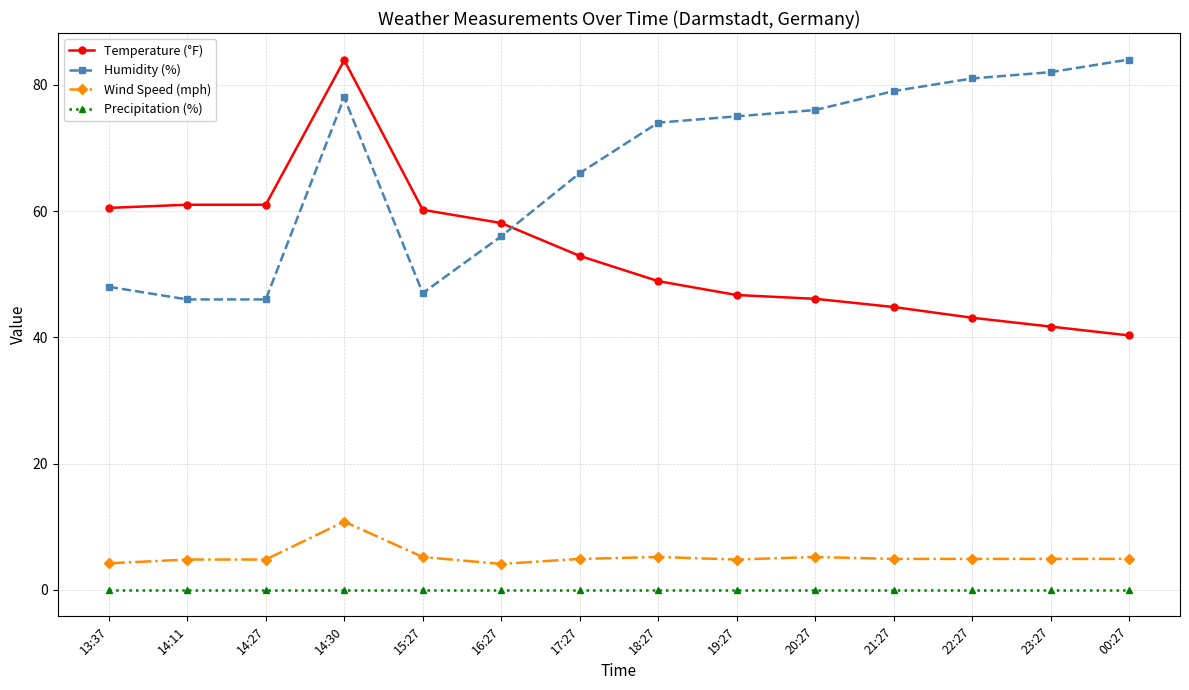

Which series has the largest total across all categories?

Humidity (%)